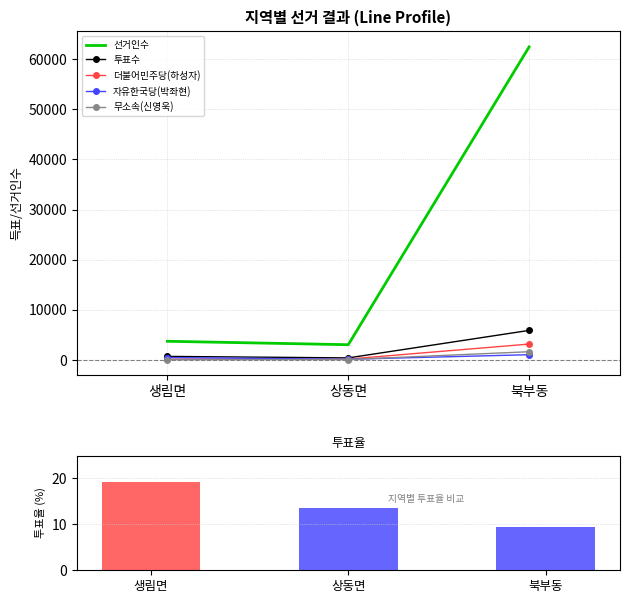

Reading left to right, transcribe all the data shown in this chart.

선거인수: 생림면=3728.0	상동면=3043.0	북부동=62421.0
투표수: 생림면=713.0	상동면=412.0	북부동=5896.0
더불어민주당(하성자): 생림면=165.0	상동면=179.0	북부동=3168.0
자유한국당(박좌현): 생림면=488.0	상동면=140.0	북부동=1049.0
무소속(신영욱): 생림면=57.0	상동면=88.0	북부동=1643.0
투표율(%): 생림면=19.1	상동면=13.5	북부동=9.4